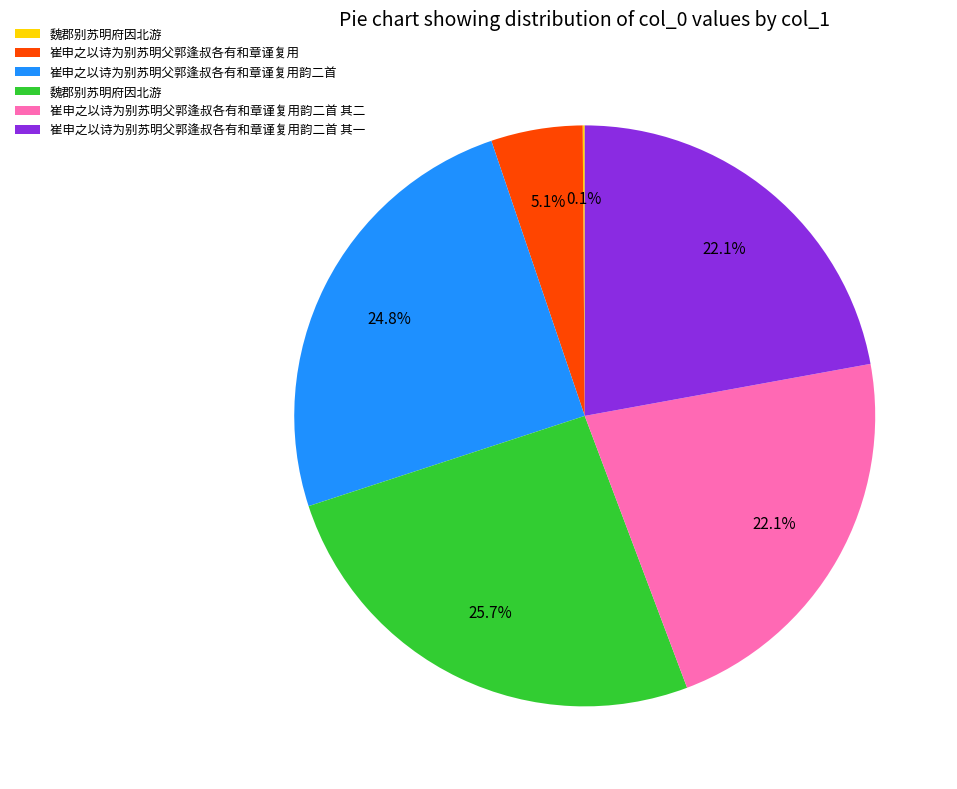

Is there any slice that represents more than half of the pie?

No